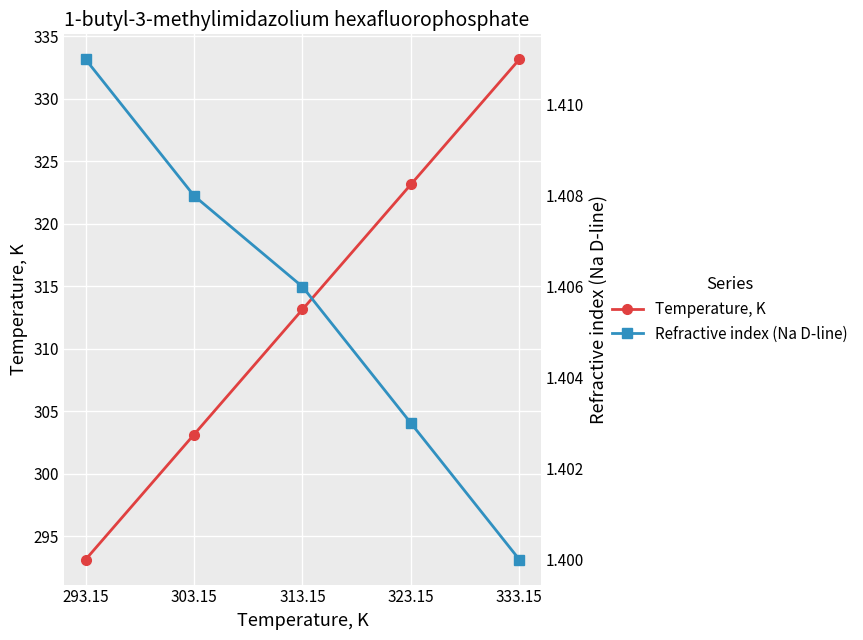

Which label corresponds to the smallest value in the chart?

333.15